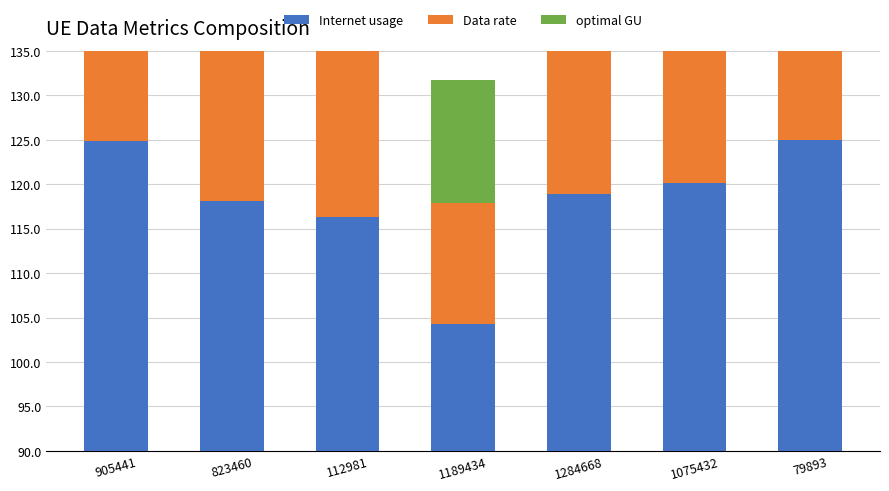

The Data rate series shows 34.1 at 905441. True or false?

True